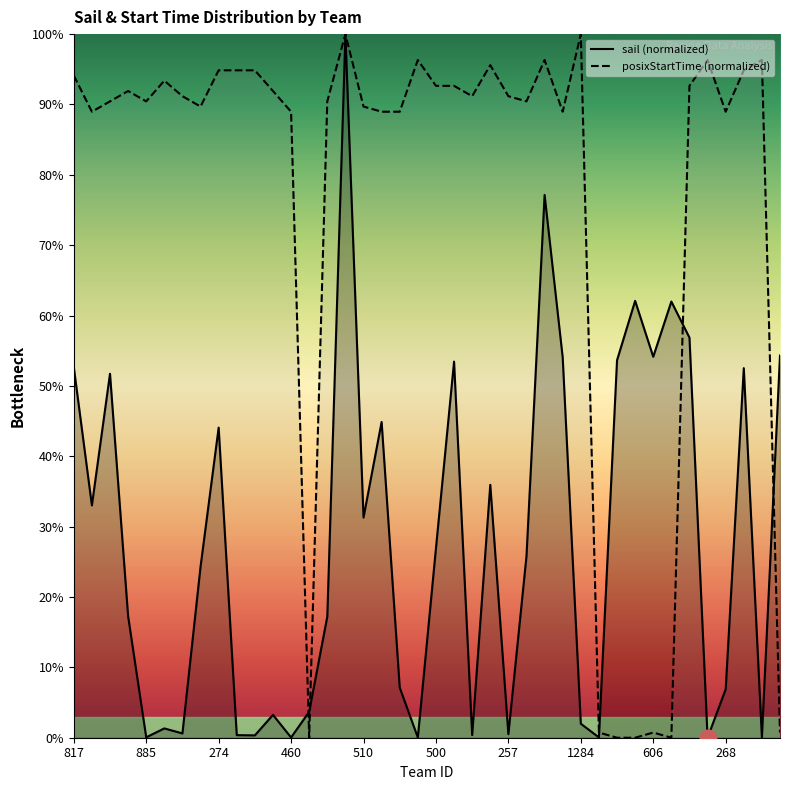

What is the label of the 26th point from the left?

1090